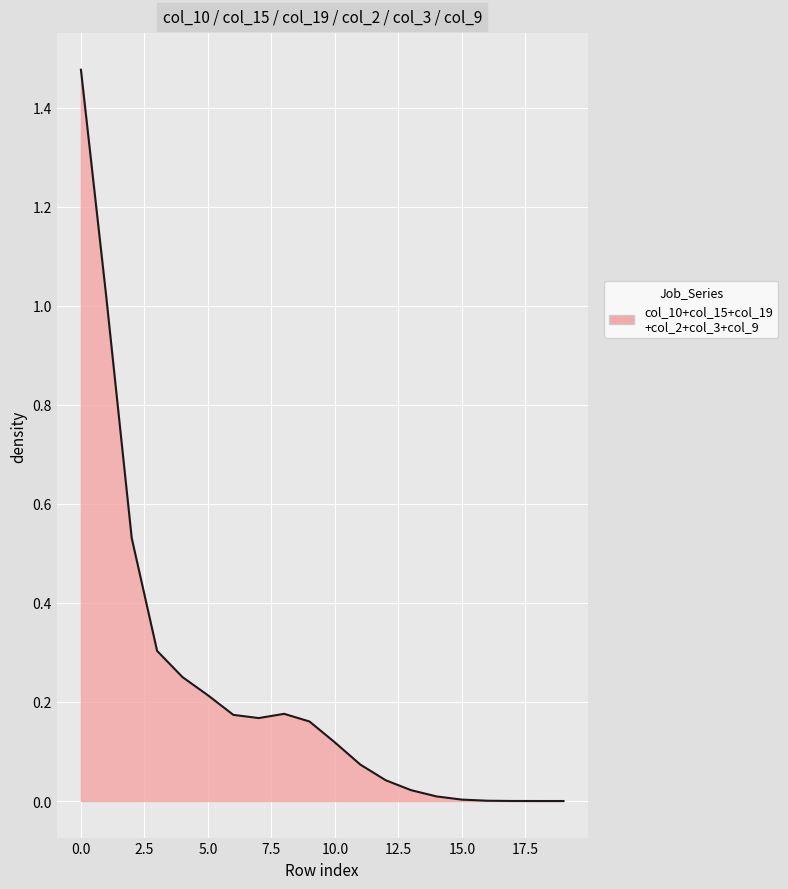

Does the chart have visible grid lines?

Yes